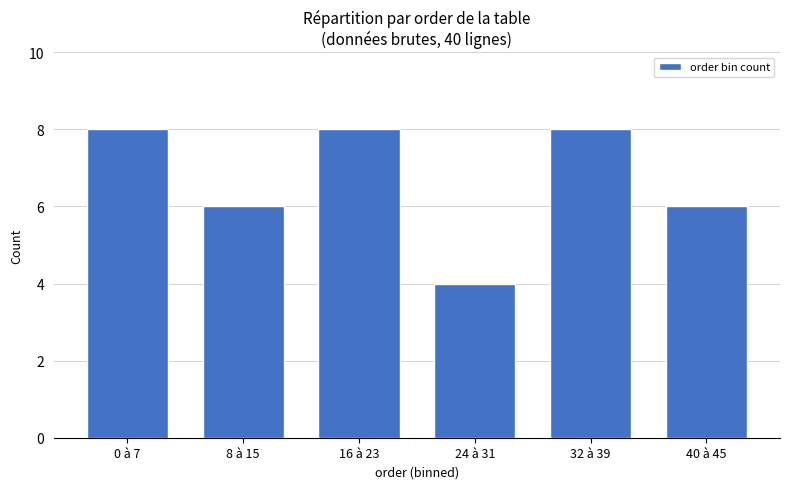

What is the maximum value shown in the chart?

8